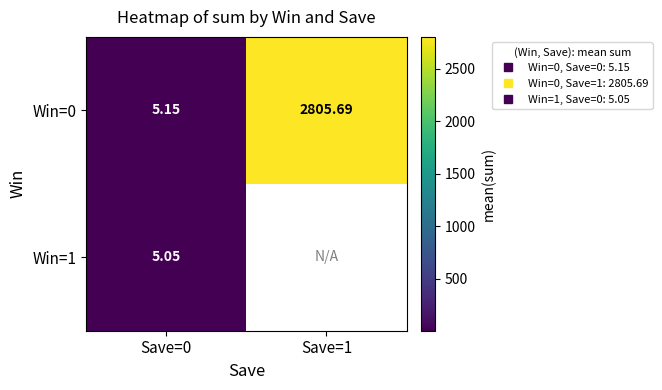

What is the average value of the Win=0 series?

1405.4